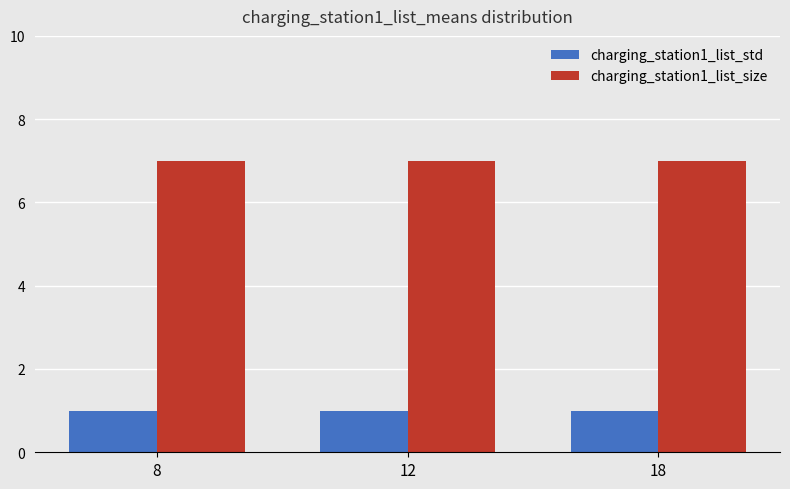

At 12, list the series in order from smallest to largest.

charging_station1_list_std, charging_station1_list_size